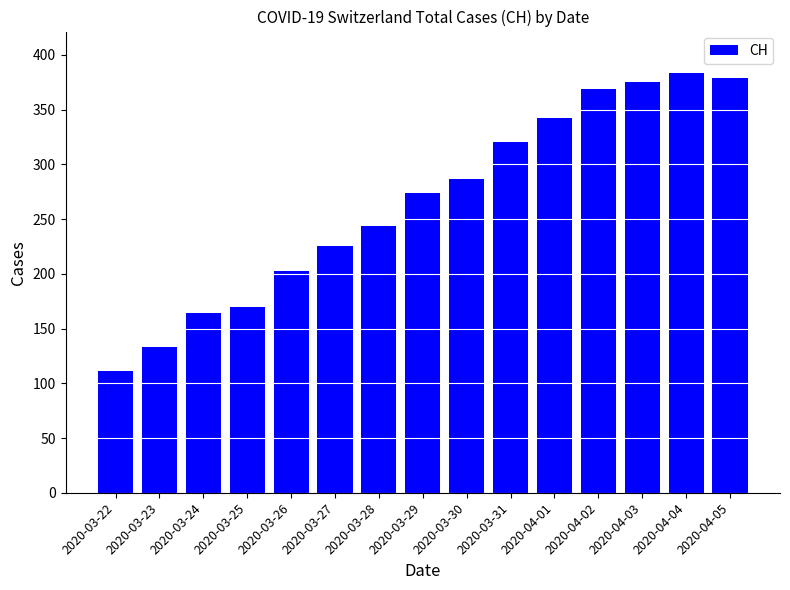

What is the label of the 7th bar from the right?

2020-03-30